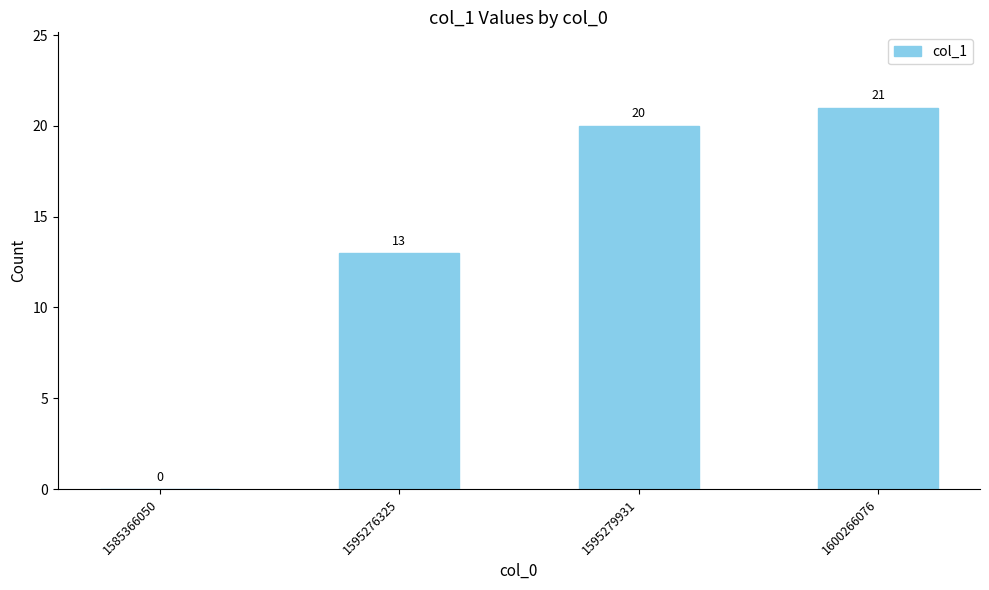

What is the sum of all values?

54